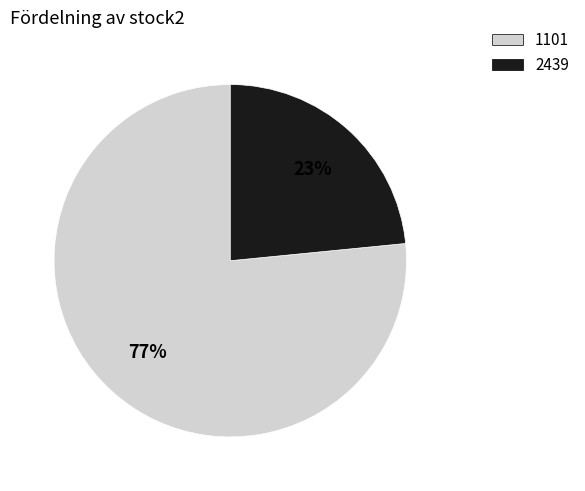

Between 1101 and 2439, which is larger?

1101